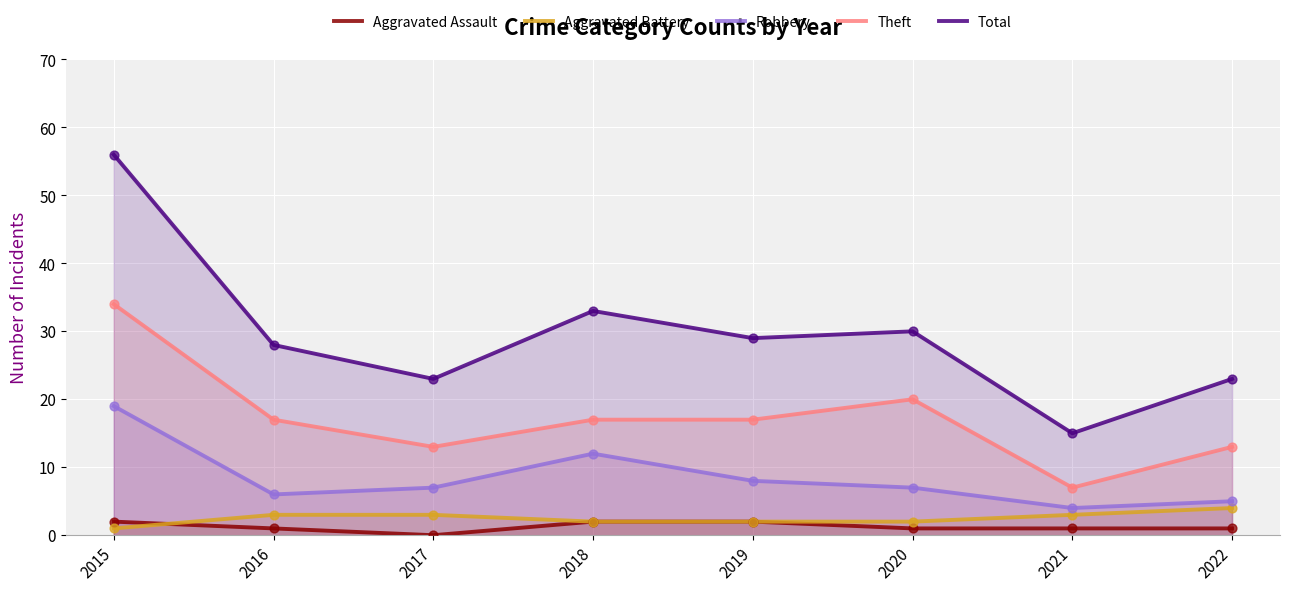

Is the value of Theft at 2016 greater than the value of Total at 2016?

No